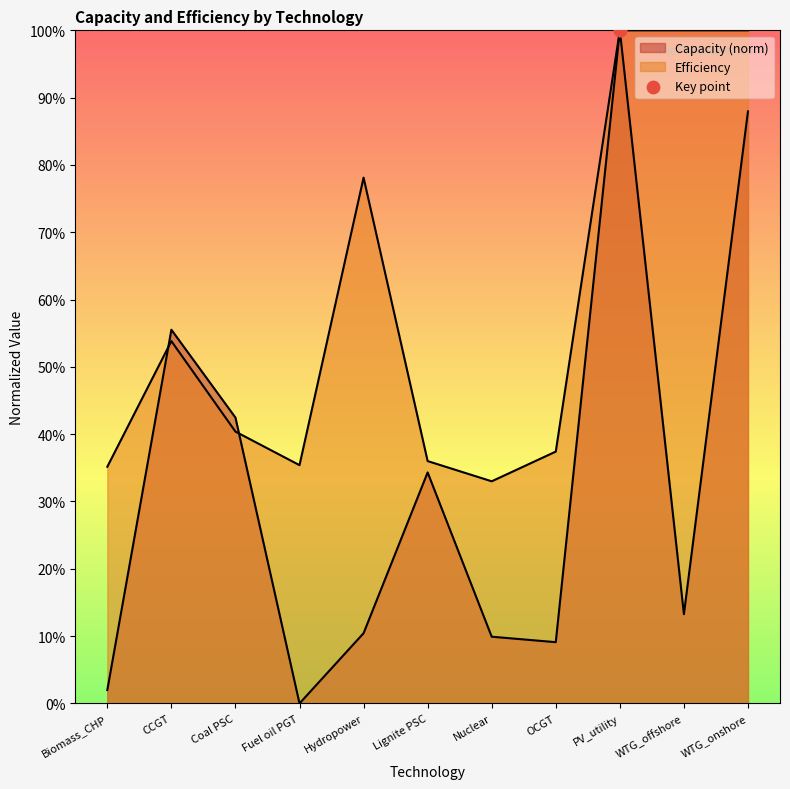

At how many categories does at least one series exceed 0?

11